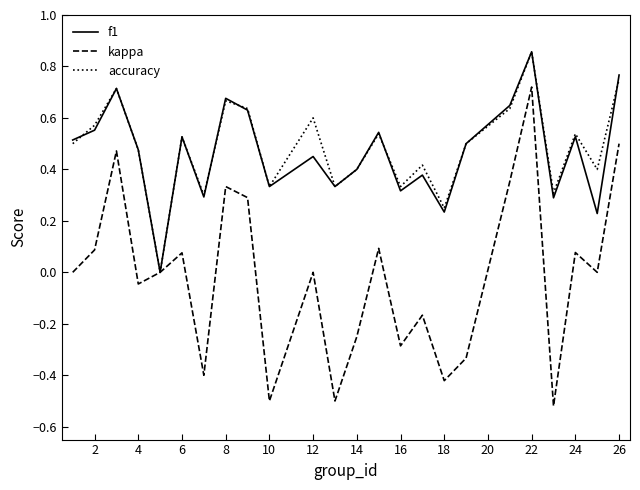

True or false: accuracy has more than 2 points higher than both neighbors.

True